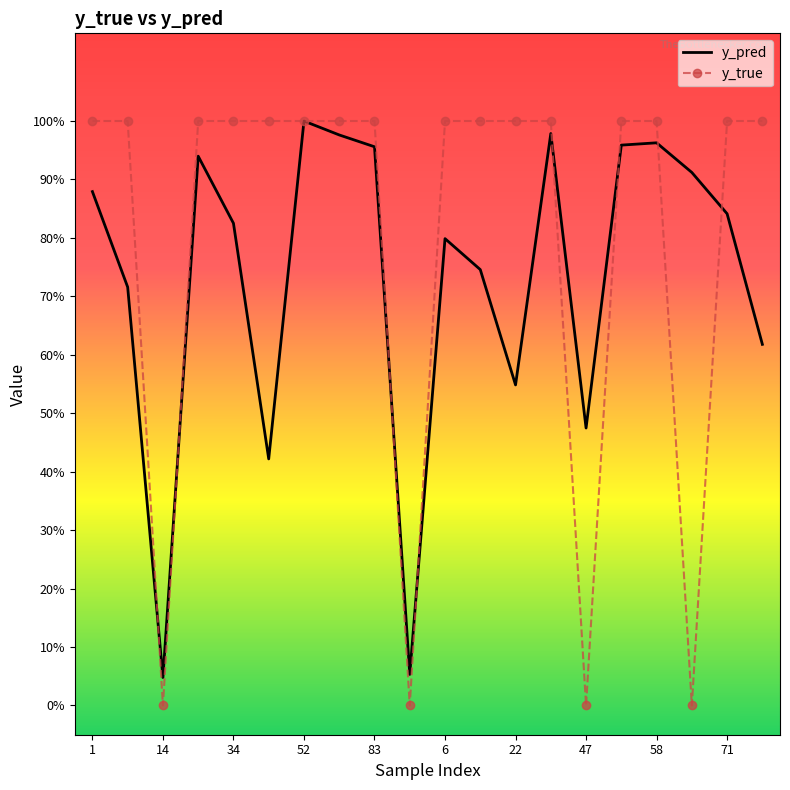

What are all the series names shown in the legend?

y_pred, y_true